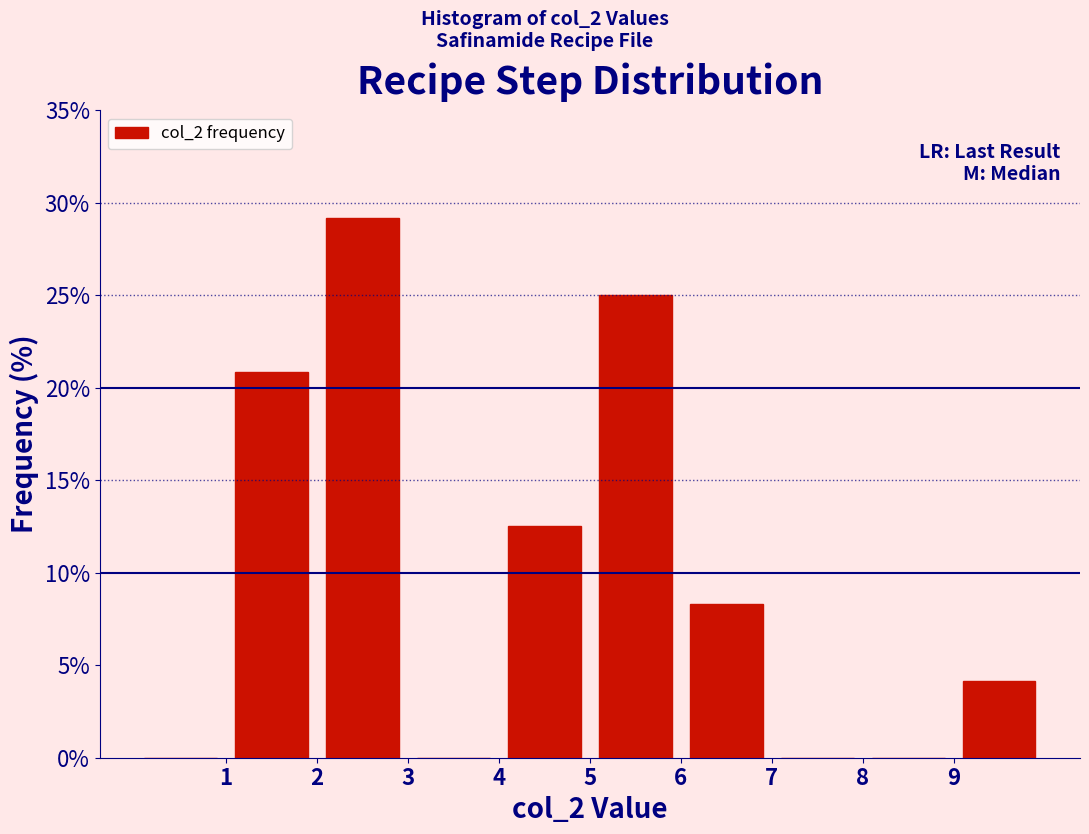

Reading left to right, transcribe this chart: for each bar, give the range it covers on the x-axis and its height. The values are not printed on the chart, so give them approximately, as read against the axis.

0 to 1: 0
1 to 2: 21.0
2 to 3: 29.0
3 to 4: 0
4 to 5: 12.5
5 to 6: 25.0
6 to 7: 8.5
7 to 8: 0
8 to 9: 0
9 to 10: 4.0